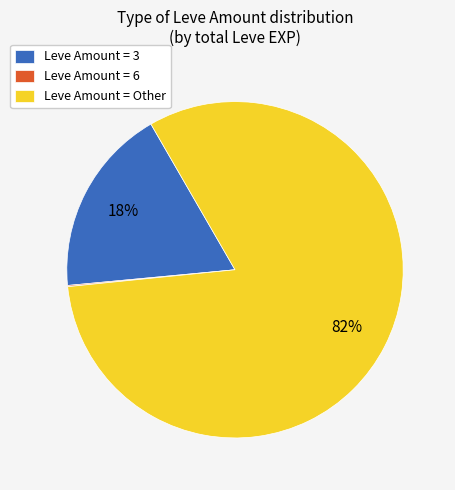

True or false: Leve Amount = Other accounts for 82% of the total.

True